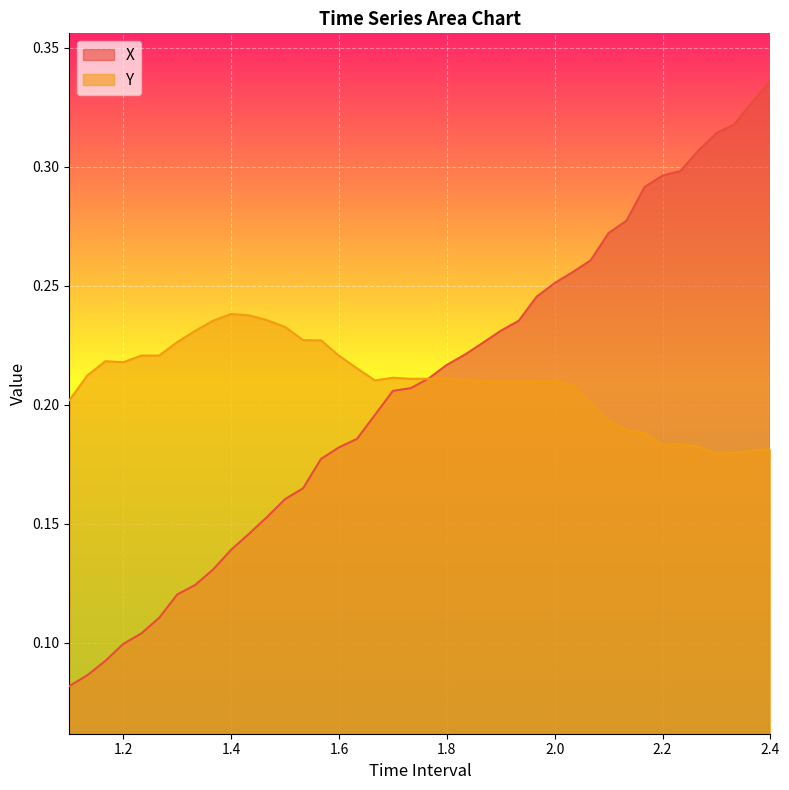

True or false: Y has a value of 0.2 at 1.566666666666668.

True